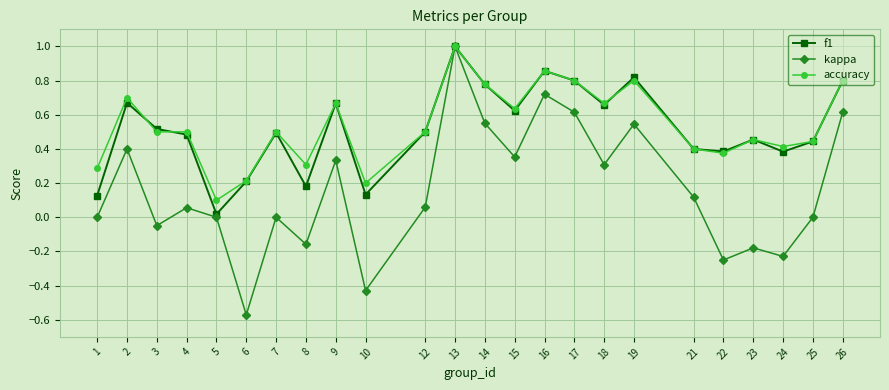

Is the value of accuracy at 14 greater than the value of kappa at 10?

Yes